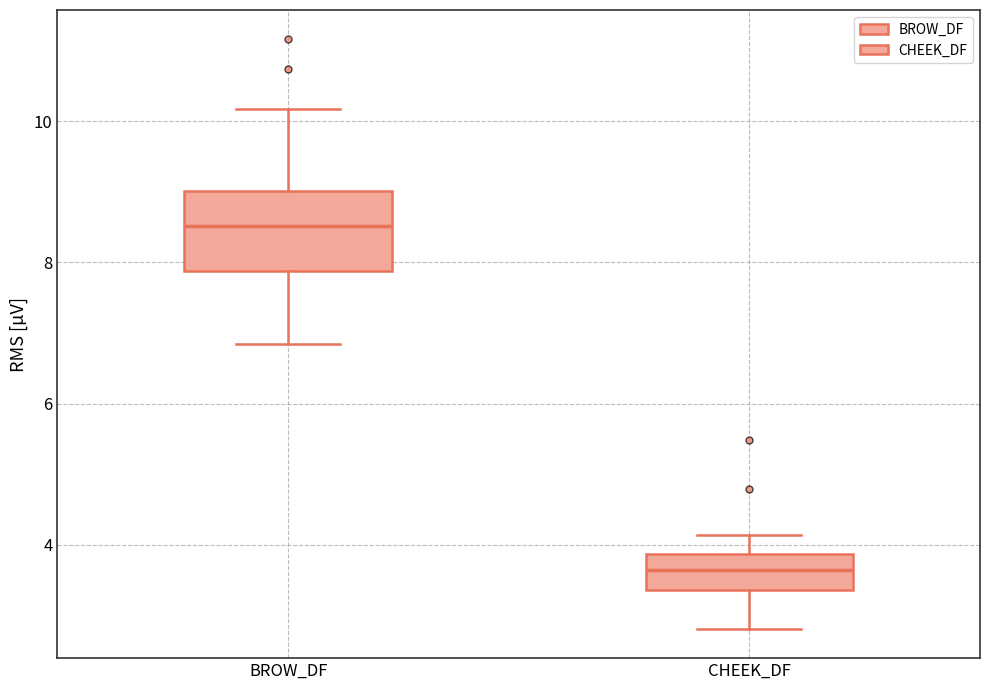

Comparing the boxes themselves (not the whiskers), which one is the tallest?

BROW_DF